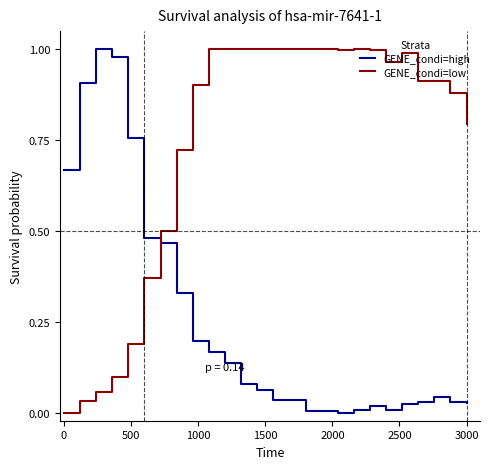

Which series has the largest total across all categories?

GENE_condi=low